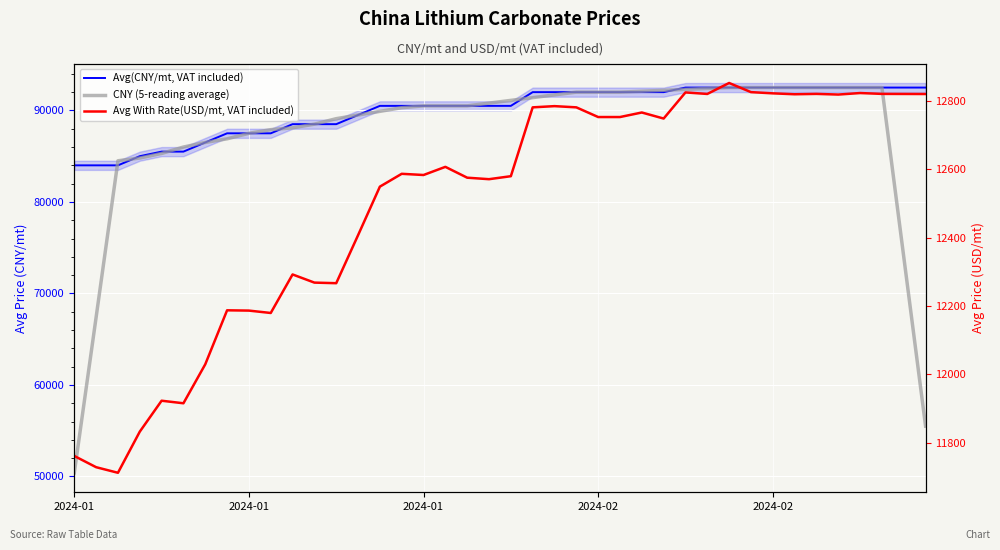

How many distinct data groups are displayed?

3